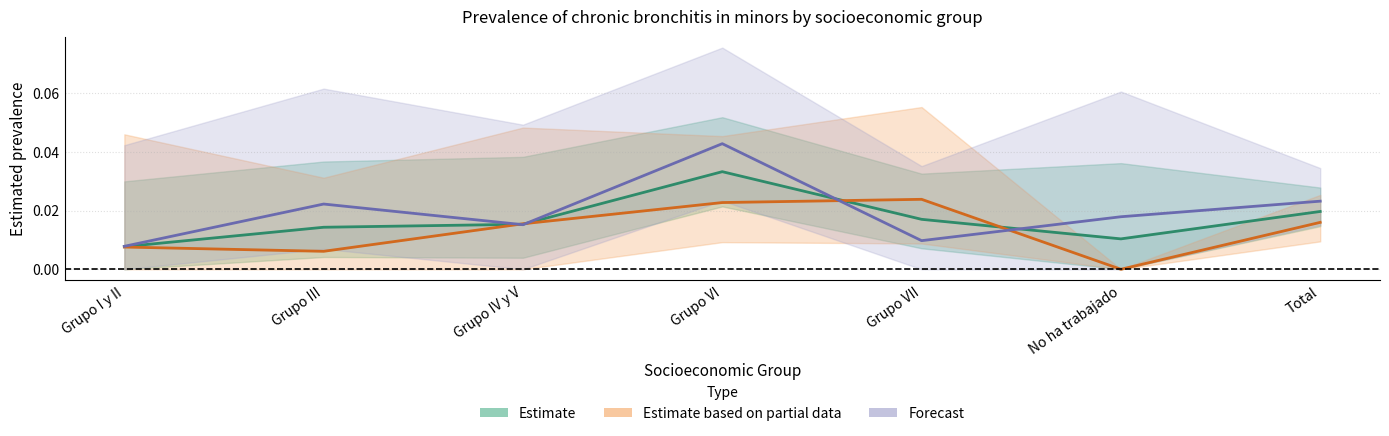

At which label is Estimate closest to 0?

Grupo I y II